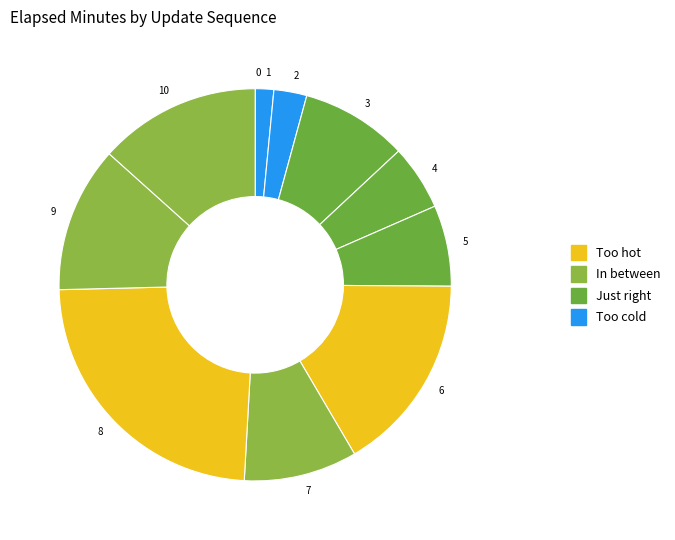

Is it true that 3 is 9% of the pie?

True